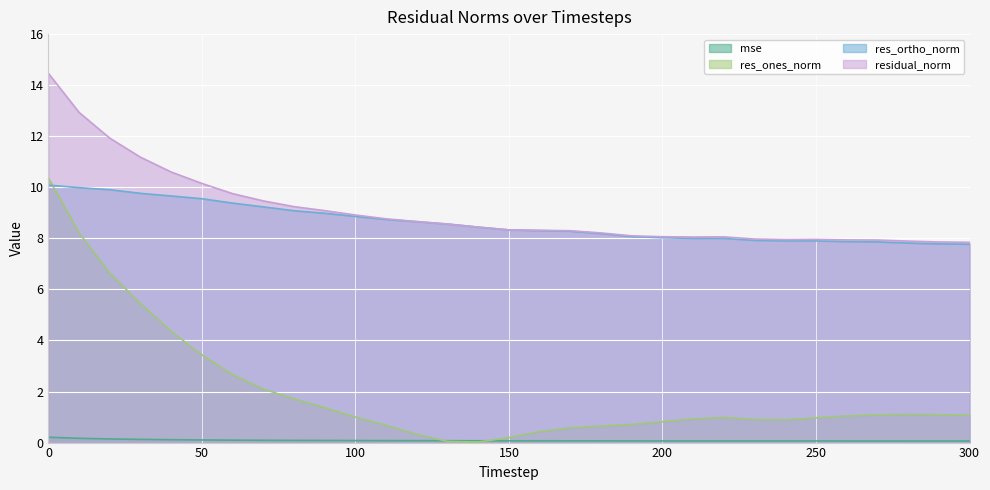

True or false: mse and res_ortho_norm intersect in this chart.

False